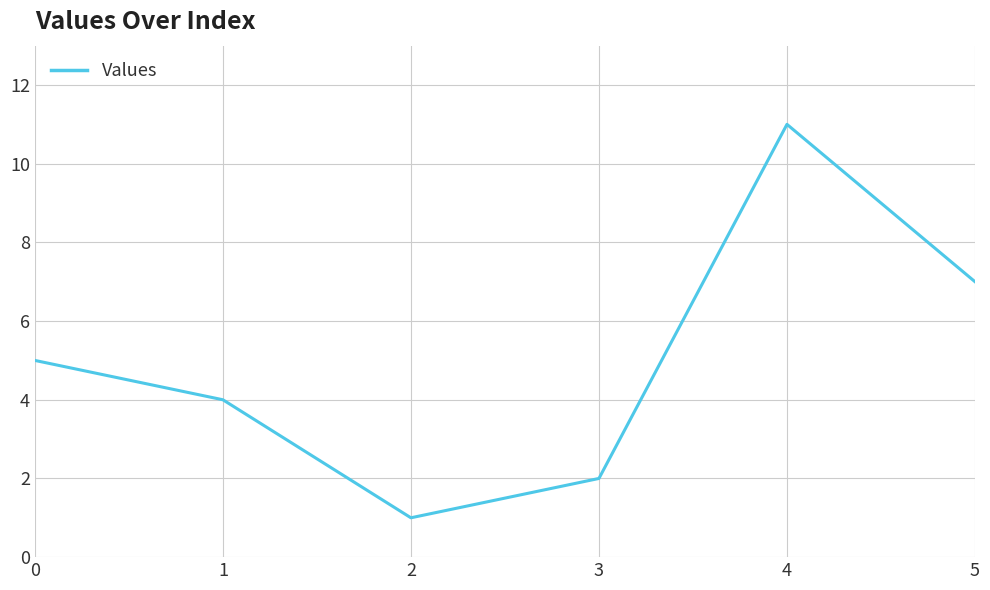

What is the difference between the maximum and minimum values?

10